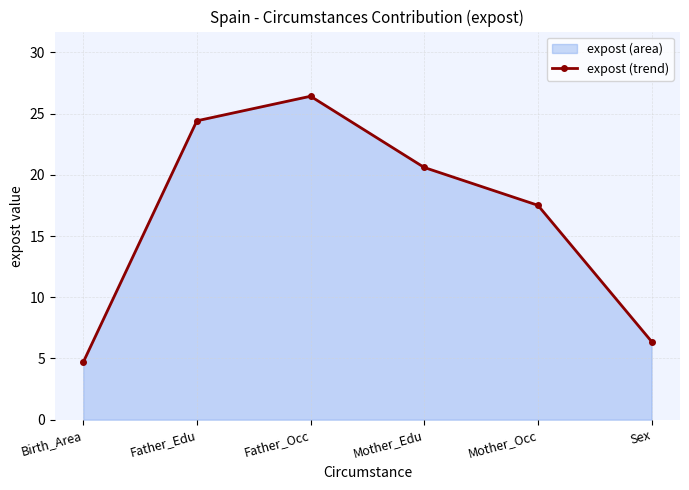

What is the label of the 1st point from the left?

Birth_Area